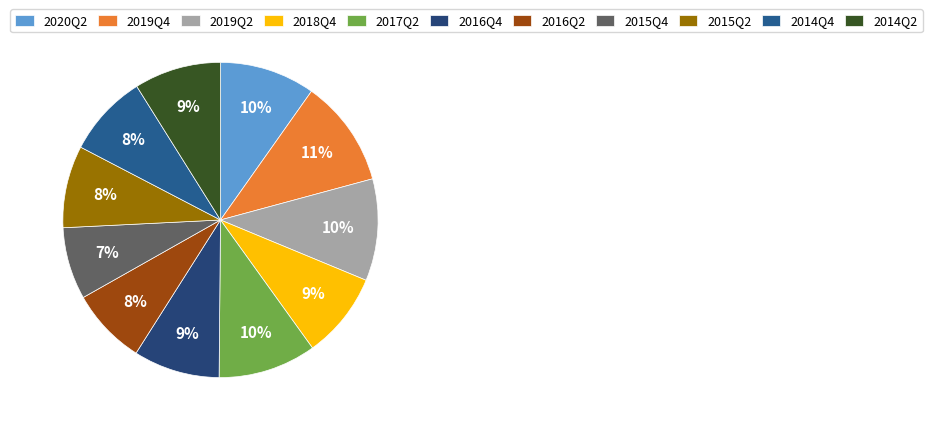

To the nearest percent, what portion does 2016Q2 represent?

8%